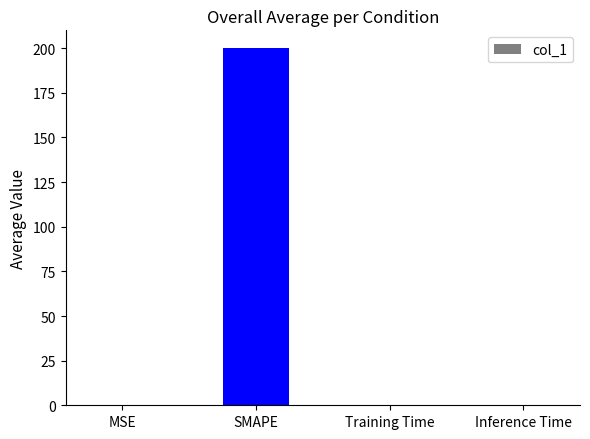

The chart shows a value of 0.0 at Inference Time. True or false?

True